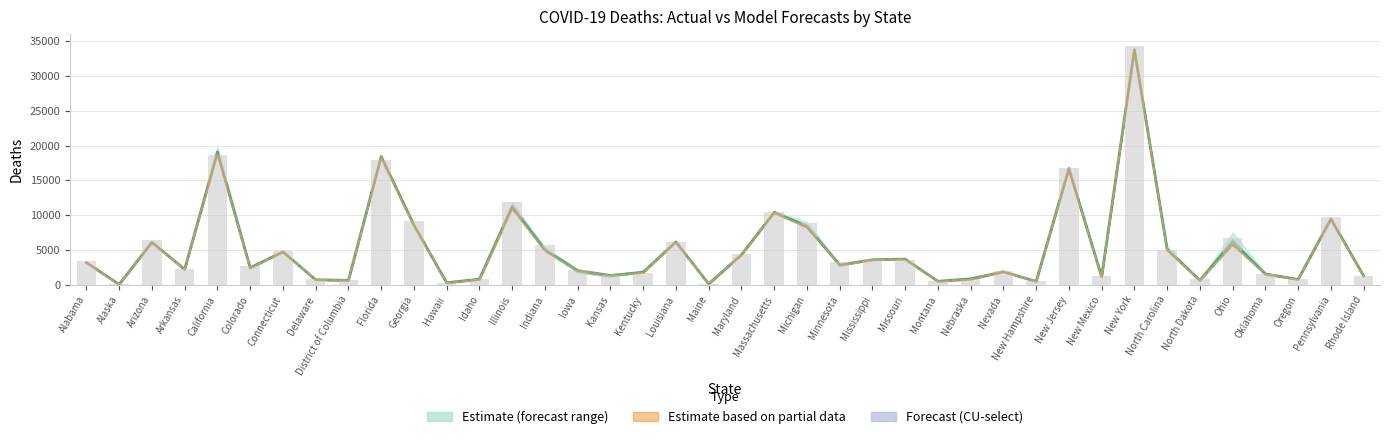

At which category is the sum across all series the highest?

New York